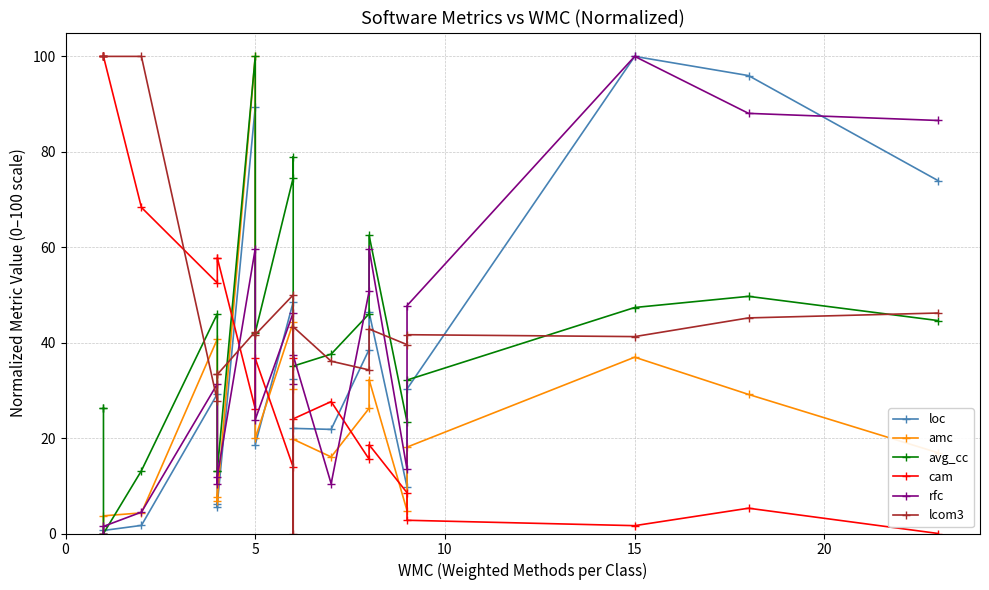

Count the number of data series in this chart.

6